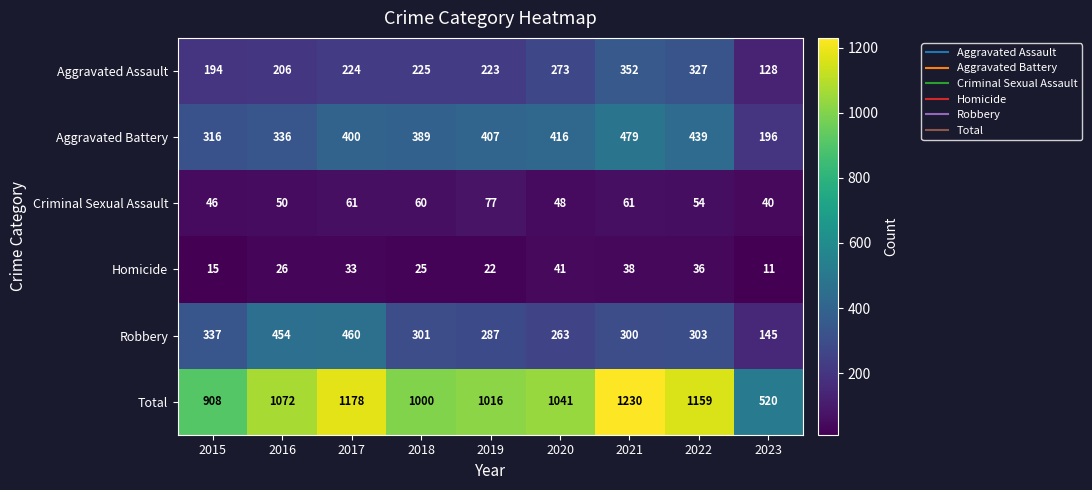

The Criminal Sexual Assault series shows 68 at 2020. True or false?

False